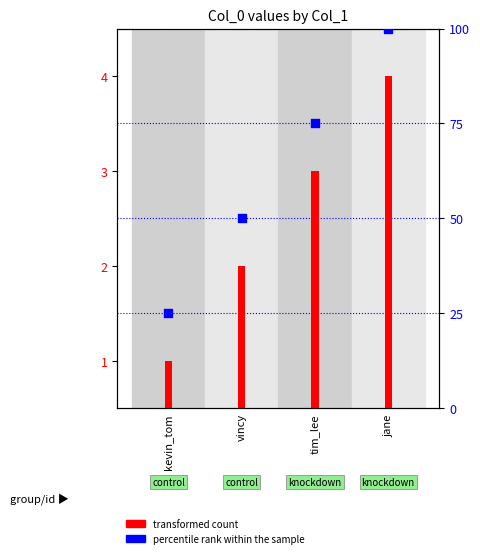

Which series has the largest Y range (max minus min)?

percentile rank within the sample